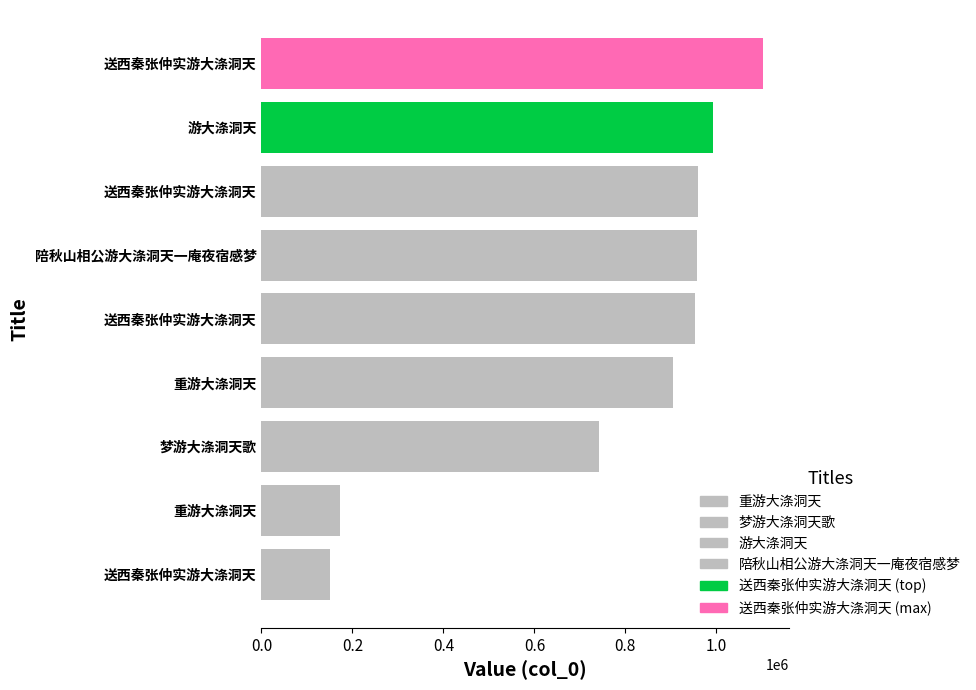

Approximately how many times larger is the value at 陪秋山相公游大涤洞天一庵夜宿感梦 compared to 重游大涤洞天?

5.6